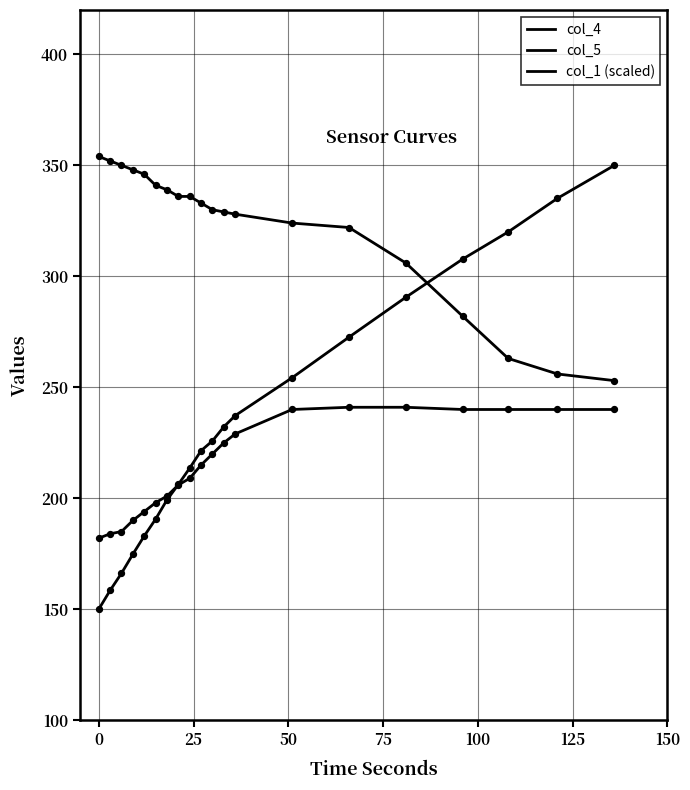

Which series has the largest total across all categories?

col_4